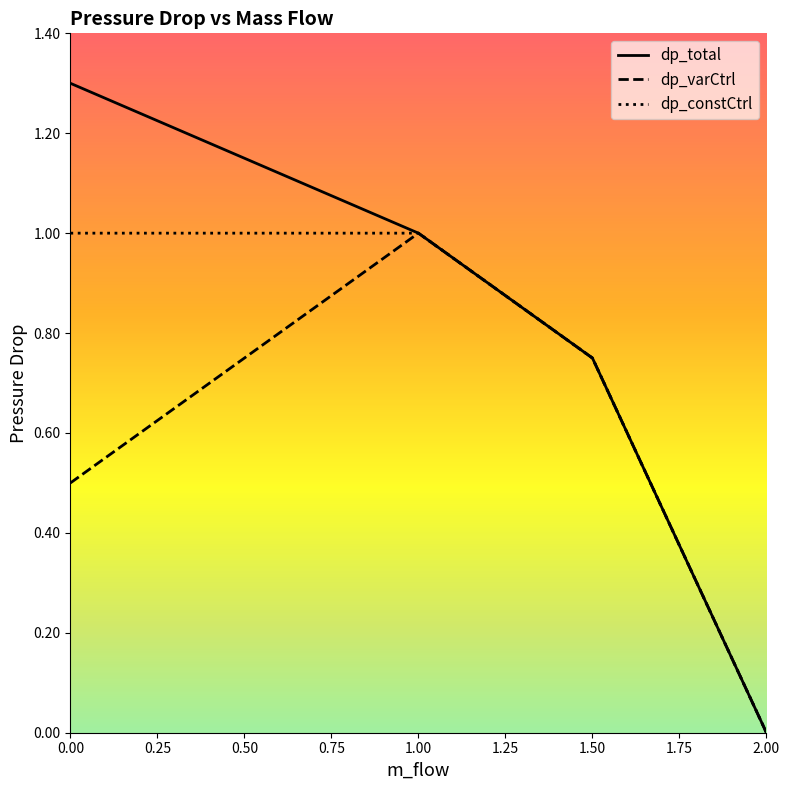

List the series in order of their overall mean, lowest first.

dp_varCtrl, dp_constCtrl, dp_total